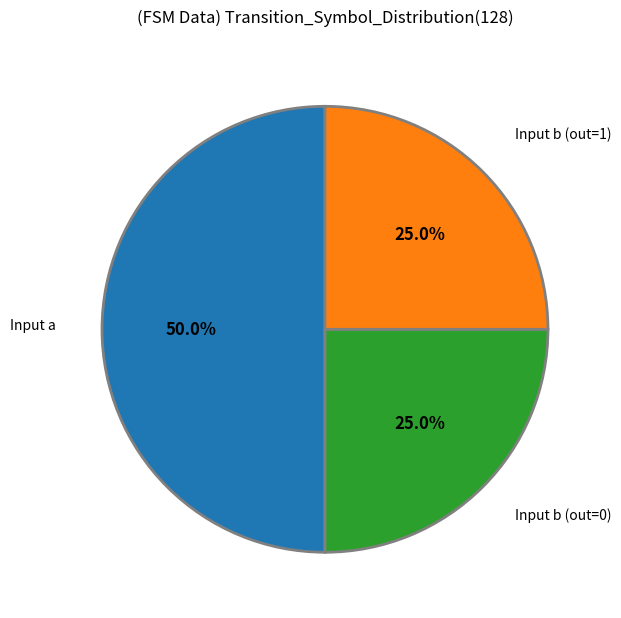

To the nearest percent, what is the average slice percentage?

33%